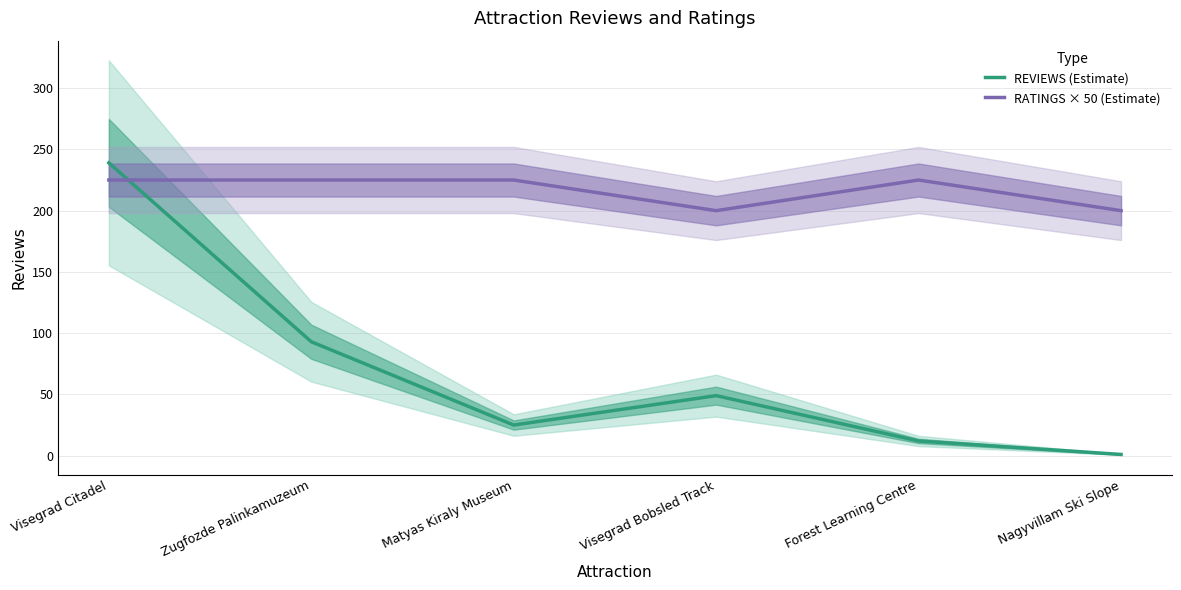

Between Nagyvillam Ski Slope and Visegrad Bobsled Track, which is larger?

Visegrad Bobsled Track